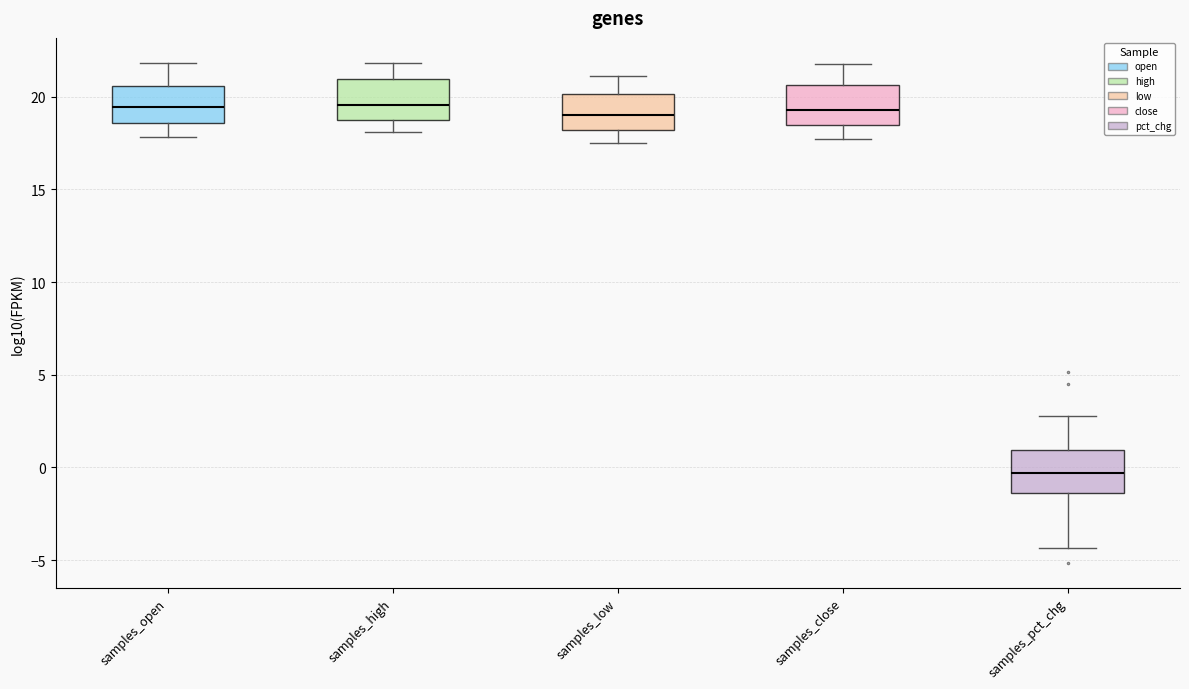

Reading left to right, read every box against the y-axis: the position of its median line, the range the box covers, and the ends of its whiskers. The values are not printed on the chart, so give them approximately, as read against the axis.

samples_open: median 19.5, box 18.5 to 20.5, whiskers 18.0 to 22.0
samples_high: median 19.5, box 19.0 to 21.0, whiskers 18.0 to 22.0
samples_low: median 19.0, box 18.0 to 20.0, whiskers 17.5 to 21.0
samples_close: median 19.5, box 18.5 to 20.5, whiskers 17.5 to 22.0
samples_pct_chg: median -0.5, box -1.5 to 1.0, whiskers -4.5 to 3.0